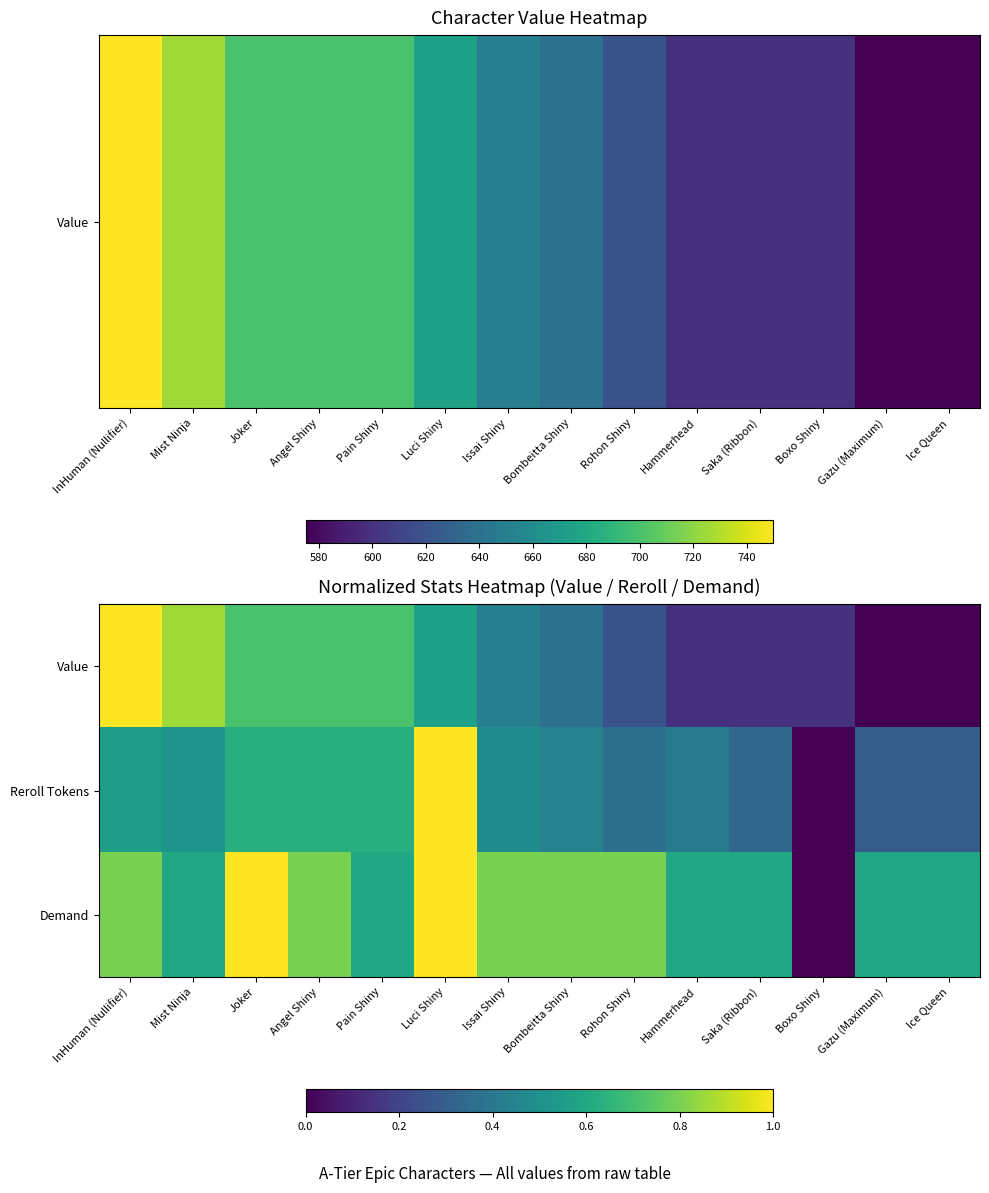

Reading right to left, what are all the values shown in this chart?

Value: Ice Queen=0.0	Gazu (Maximum)=0.0	Boxo Shiny=0.1	Saka (Ribbon)=0.1	Hammerhead=0.1	Rohon Shiny=0.3	Bombeitta Shiny=0.4	Issai Shiny=0.4	Luci Shiny=0.6	Pain Shiny=0.7	Angel Shiny=0.7	Joker=0.7	Mist Ninja=0.9	InHuman (Nullifier)=1.0
Reroll Tokens: Ice Queen=0.3	Gazu (Maximum)=0.3	Boxo Shiny=0.0	Saka (Ribbon)=0.3	Hammerhead=0.4	Rohon Shiny=0.4	Bombeitta Shiny=0.4	Issai Shiny=0.5	Luci Shiny=1.0	Pain Shiny=0.6	Angel Shiny=0.6	Joker=0.6	Mist Ninja=0.5	InHuman (Nullifier)=0.6
Demand: Ice Queen=0.6	Gazu (Maximum)=0.6	Boxo Shiny=0.0	Saka (Ribbon)=0.6	Hammerhead=0.6	Rohon Shiny=0.8	Bombeitta Shiny=0.8	Issai Shiny=0.8	Luci Shiny=1.0	Pain Shiny=0.6	Angel Shiny=0.8	Joker=1.0	Mist Ninja=0.6	InHuman (Nullifier)=0.8